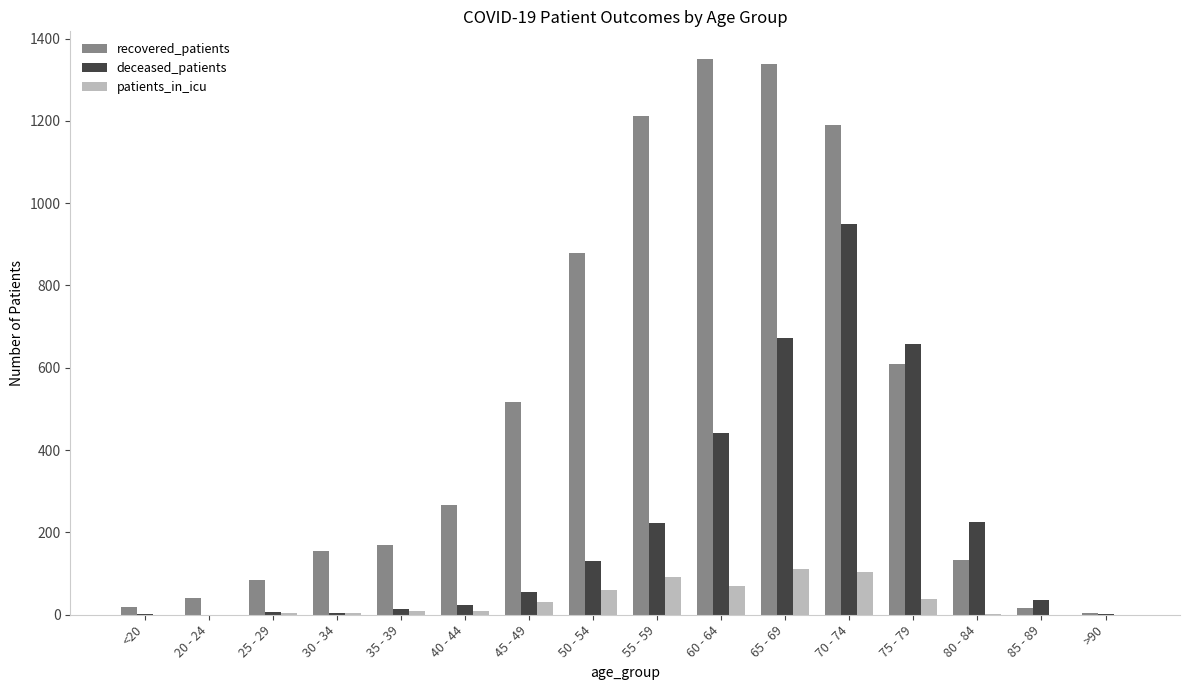

Which series has the largest total across all categories?

recovered_patients